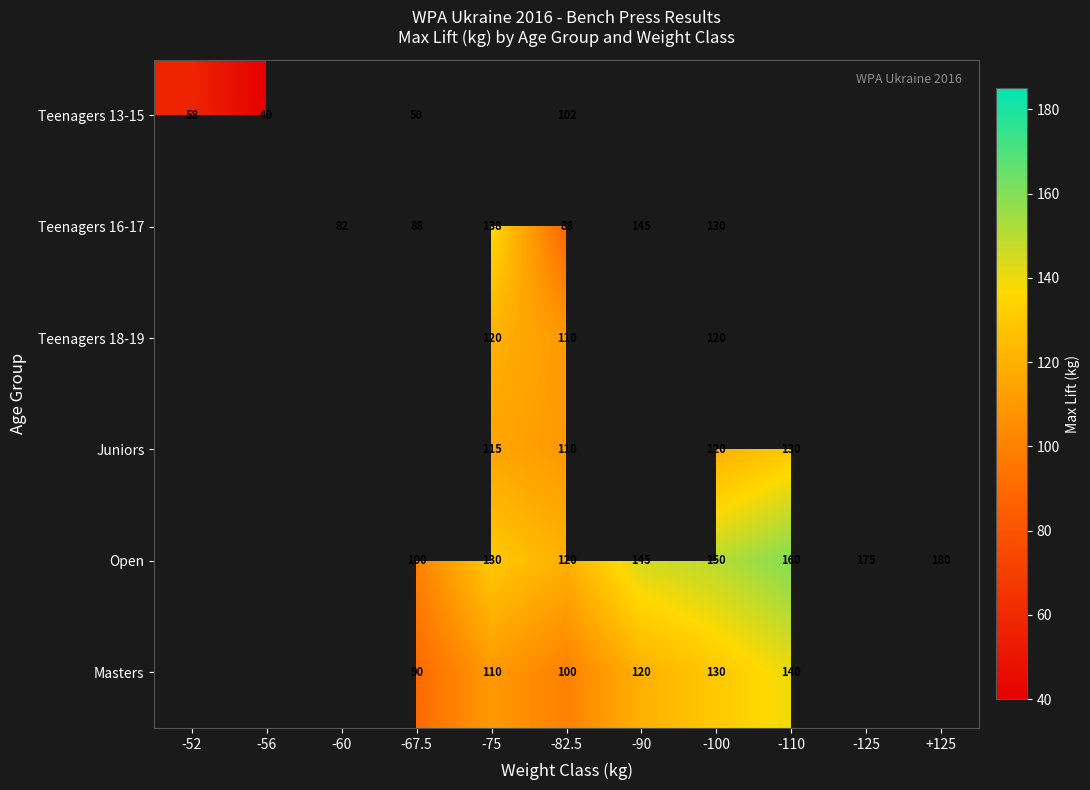

At how many categories does at least one series exceed 160?

2